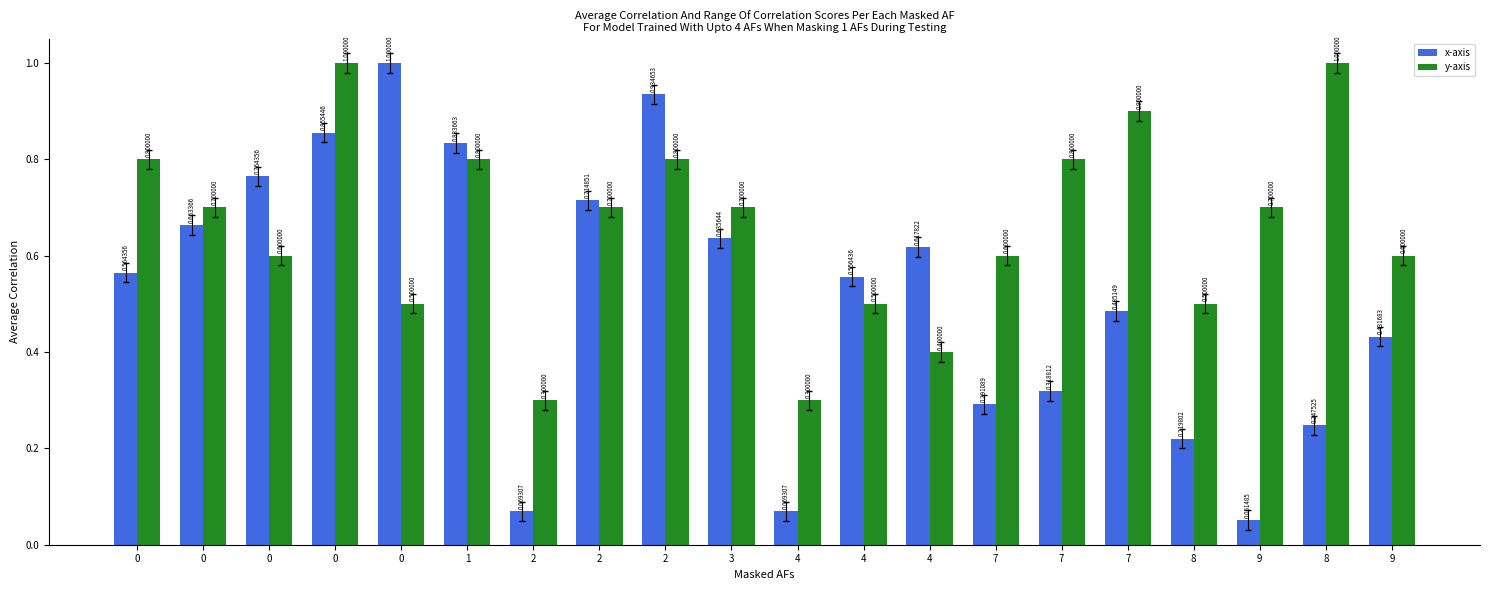

Reading left to right, transcribe all the data shown in this chart.

x-axis: 0.6	0.7	0.8	0.9	1.0	0.8	0.1	0.7	0.9	0.6	0.1	0.6	0.6	0.3	0.3	0.5	0.2	0.1	0.2	0.4
y-axis: 0.8	0.7	0.6	1.0	0.5	0.8	0.3	0.7	0.8	0.7	0.3	0.5	0.4	0.6	0.8	0.9	0.5	0.7	1.0	0.6